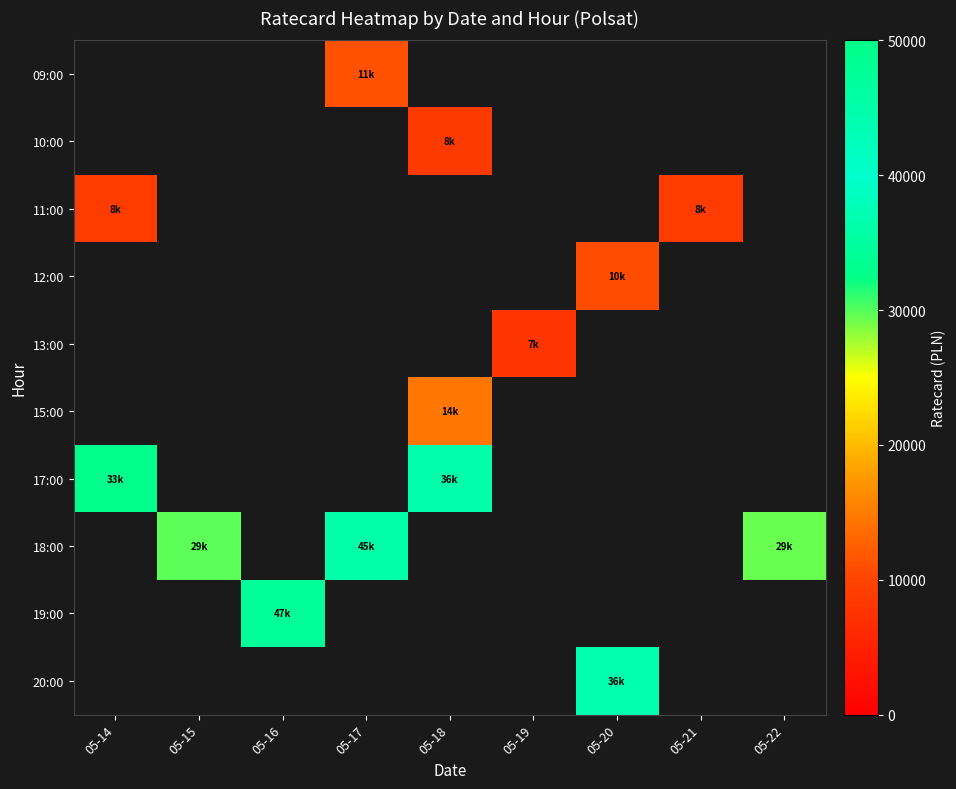

Reading left to right, what are all the values shown in this chart?

09:00: 05-14=0	05-15=0	05-16=0	05-17=11250	05-18=0	05-19=0	05-20=0	05-21=0	05-22=0
10:00: 05-14=0	05-15=0	05-16=0	05-17=0	05-18=8640	05-19=0	05-20=0	05-21=0	05-22=0
11:00: 05-14=8910	05-15=0	05-16=0	05-17=0	05-18=0	05-19=0	05-20=0	05-21=8820	05-22=0
12:00: 05-14=0	05-15=0	05-16=0	05-17=0	05-18=0	05-19=0	05-20=10800	05-21=0	05-22=0
13:00: 05-14=0	05-15=0	05-16=0	05-17=0	05-18=0	05-19=7830	05-20=0	05-21=0	05-22=0
15:00: 05-14=0	05-15=0	05-16=0	05-17=0	05-18=14490	05-19=0	05-20=0	05-21=0	05-22=0
17:00: 05-14=33030	05-15=0	05-16=0	05-17=0	05-18=36270	05-19=0	05-20=0	05-21=0	05-22=0
18:00: 05-14=0	05-15=29880	05-16=0	05-17=45270	05-18=0	05-19=0	05-20=0	05-21=0	05-22=29430
19:00: 05-14=0	05-15=0	05-16=47520	05-17=0	05-18=0	05-19=0	05-20=0	05-21=0	05-22=0
20:00: 05-14=0	05-15=0	05-16=0	05-17=0	05-18=0	05-19=0	05-20=36900	05-21=0	05-22=0